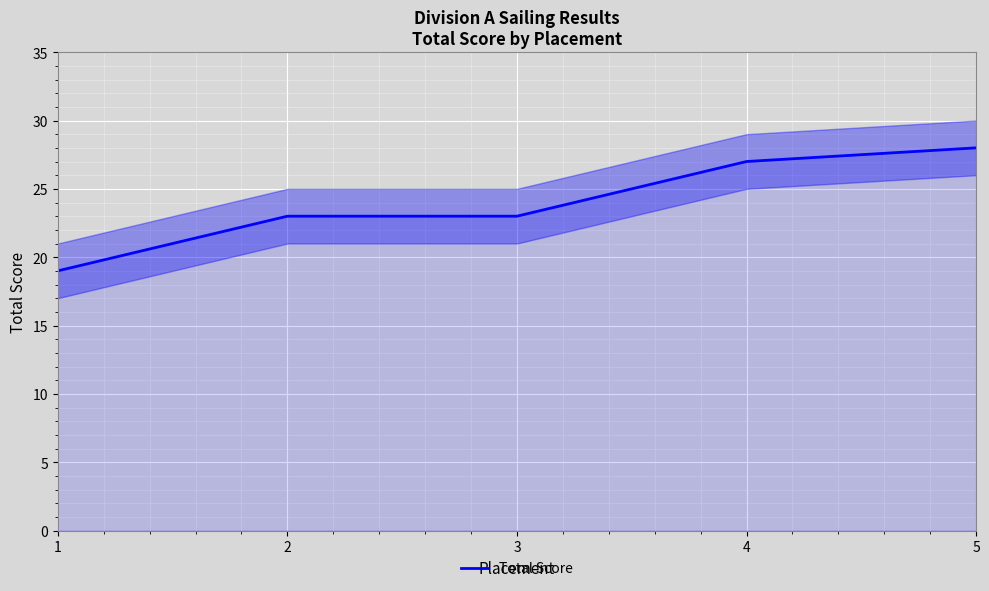

Read the value at 5.

28